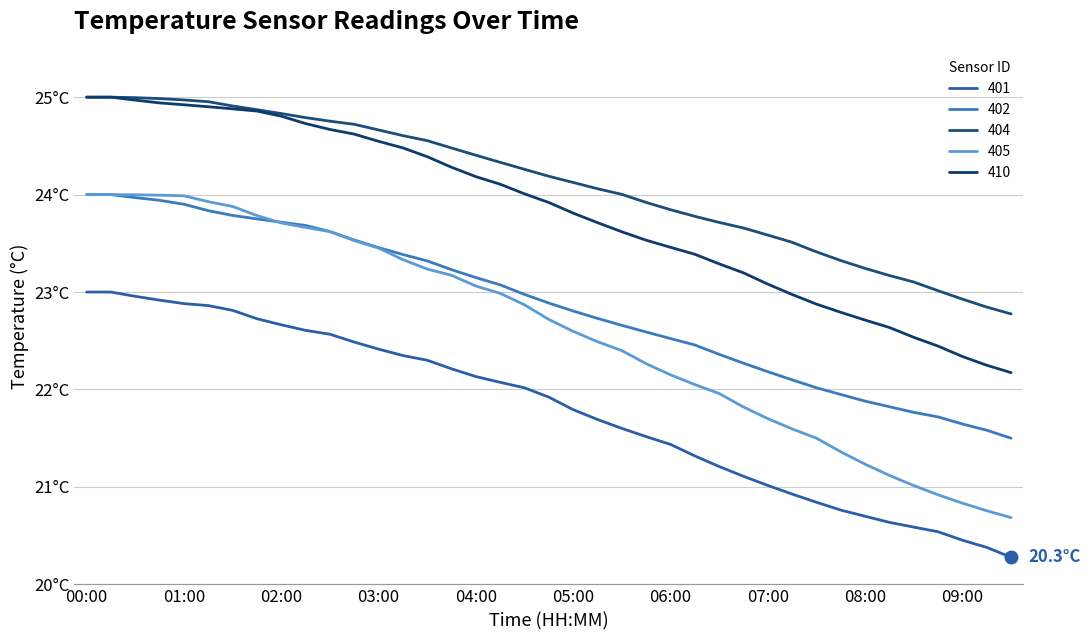

Does the chart display data point markers on the line(s)?

No